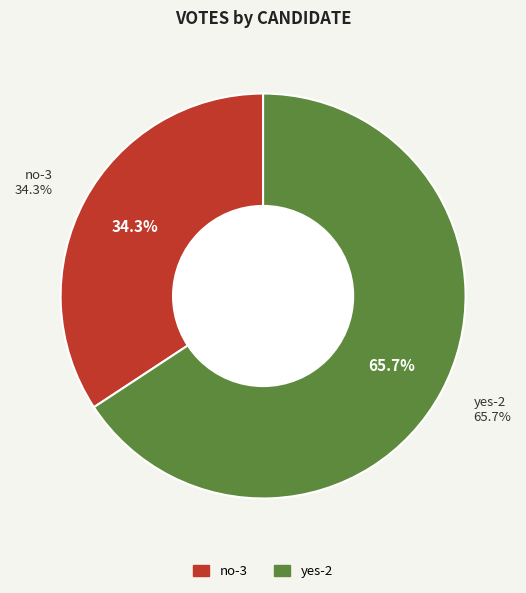

To the nearest percent, what portion does yes-2 represent?

66%